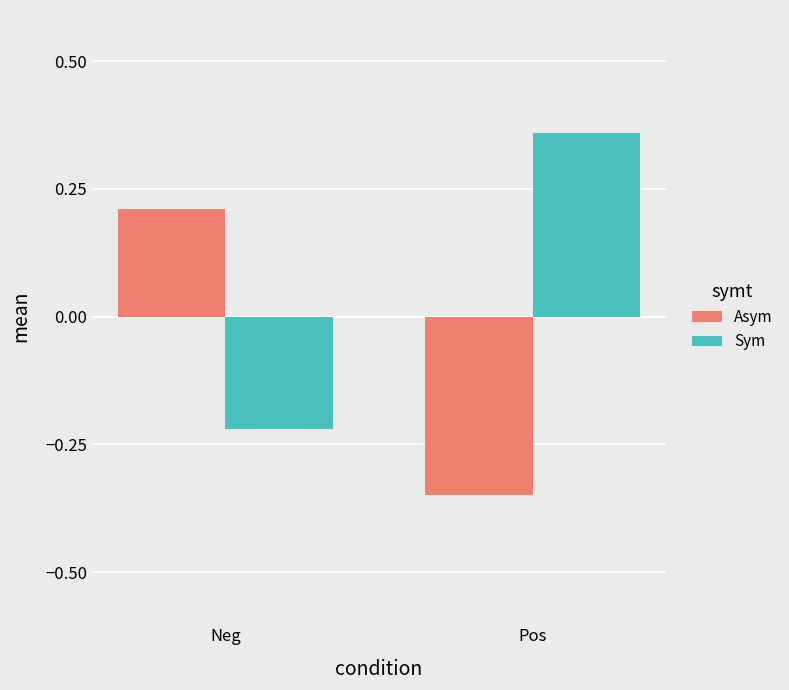

At Neg, list the series in order from smallest to largest.

Sym, Asym